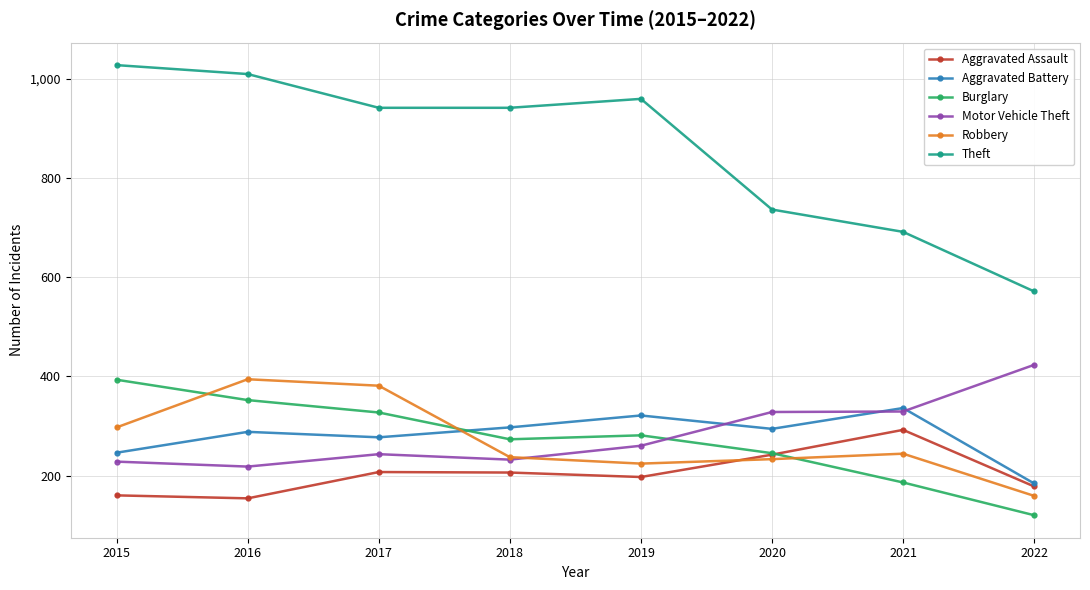

How many lines are shown in the chart?

6